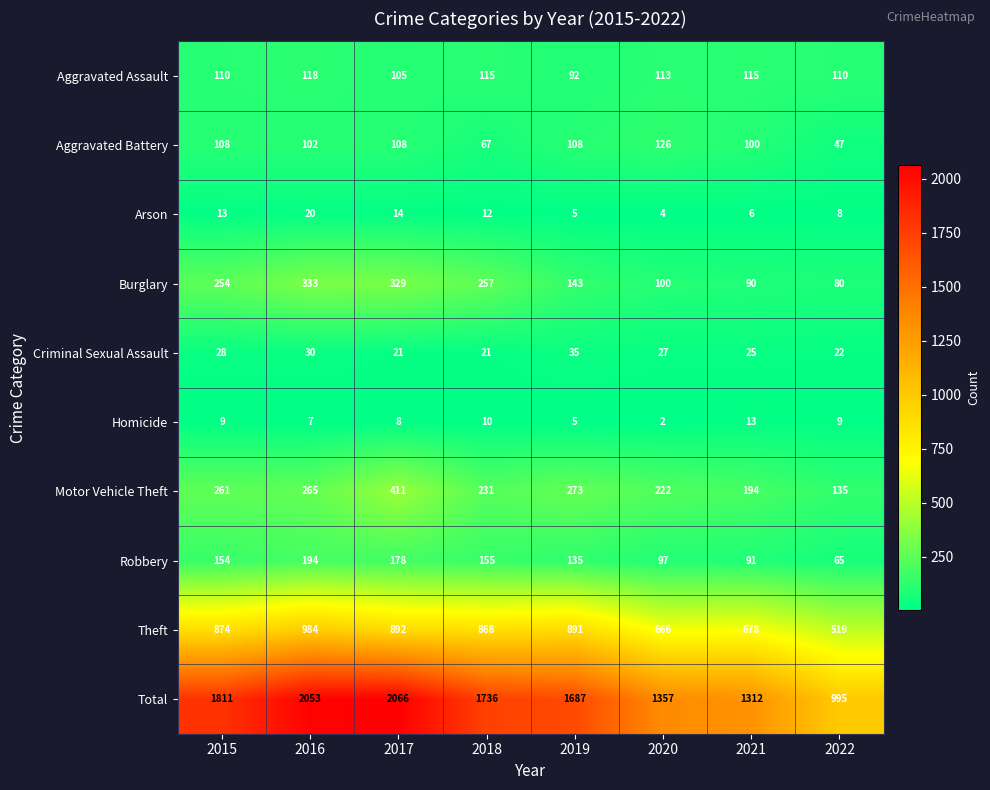

What is the greatest value displayed?

2066